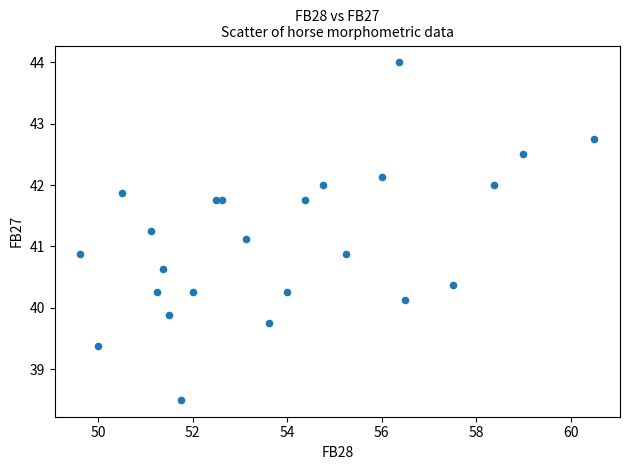

What is the range of Y values (max minus min)?

5.5